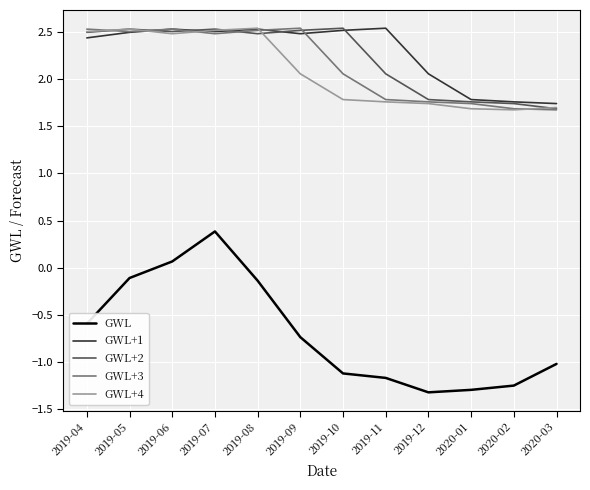

True or false: GWL+4 and GWL cross at least once.

False